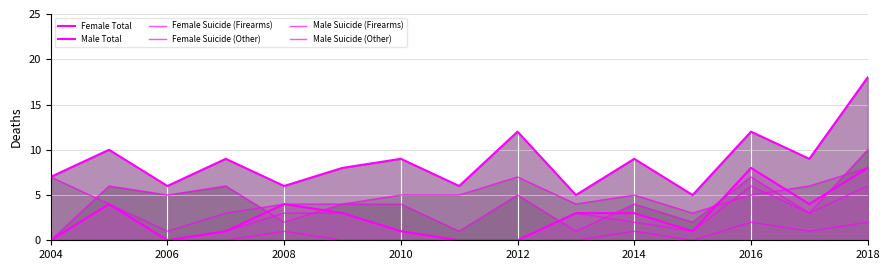

How many Female Suicide (Other) values are between 0 and 3?

12